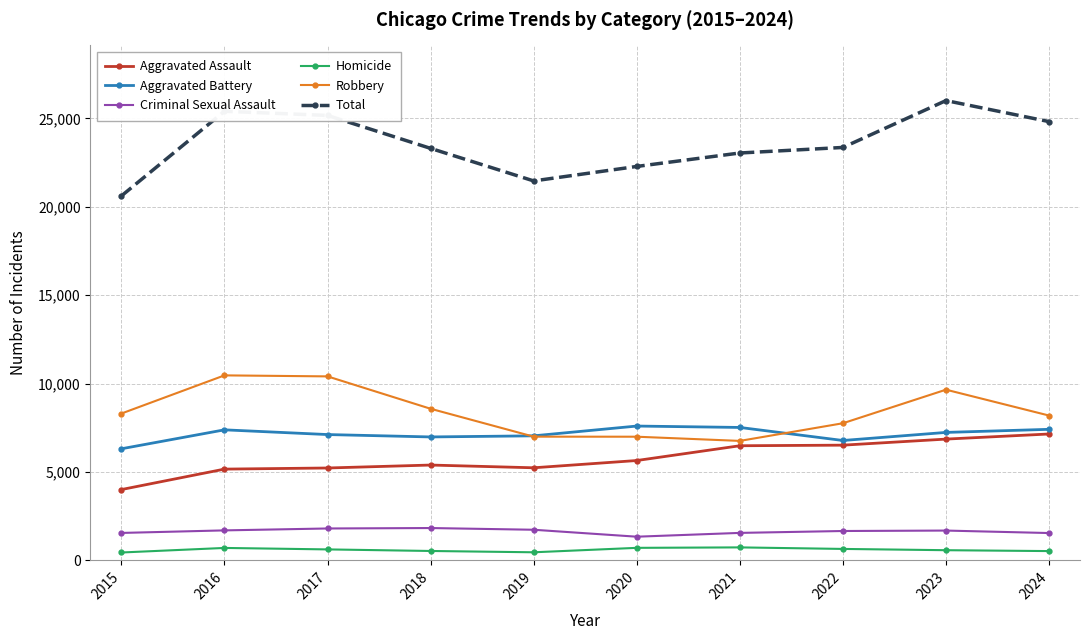

What is the value of the Aggravated Battery point at the 7th from the left?

7519